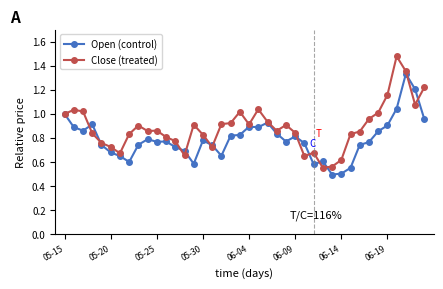

What is the minimum value shown in the chart?

0.5